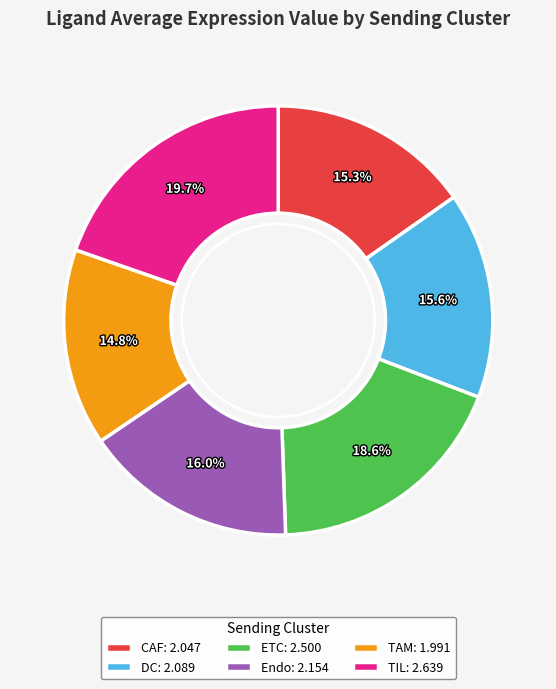

How much of the chart is everything except Endo: 2.154?

84.0%